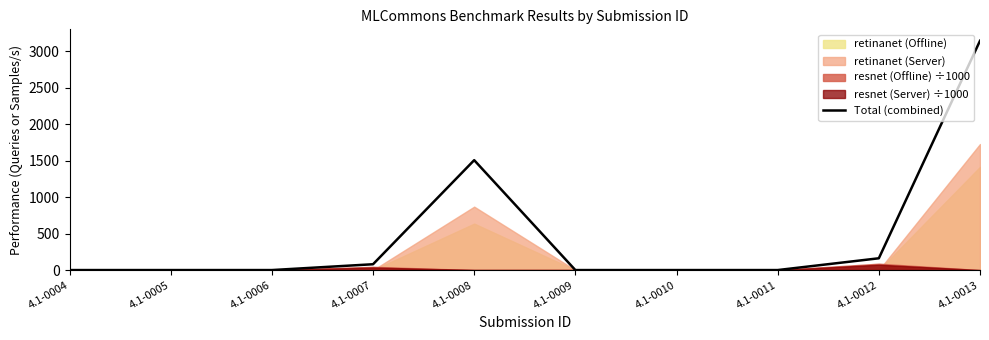

What is the maximum value shown in the chart?

3142.7